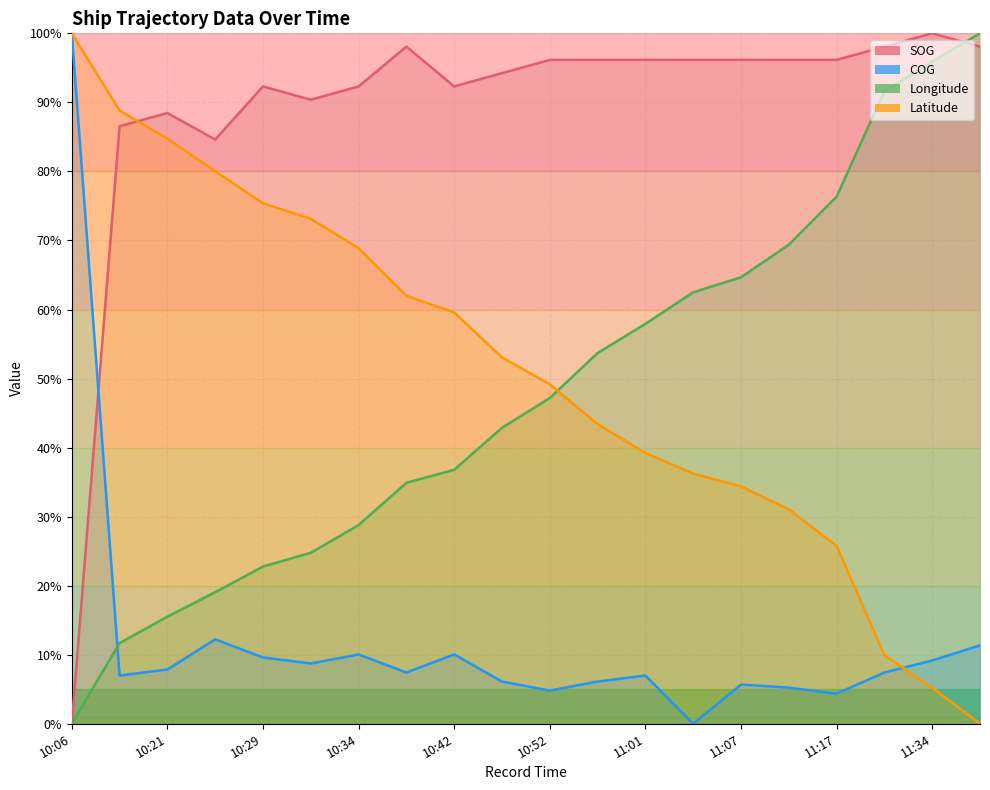

Which series has the largest total across all categories?

SOG